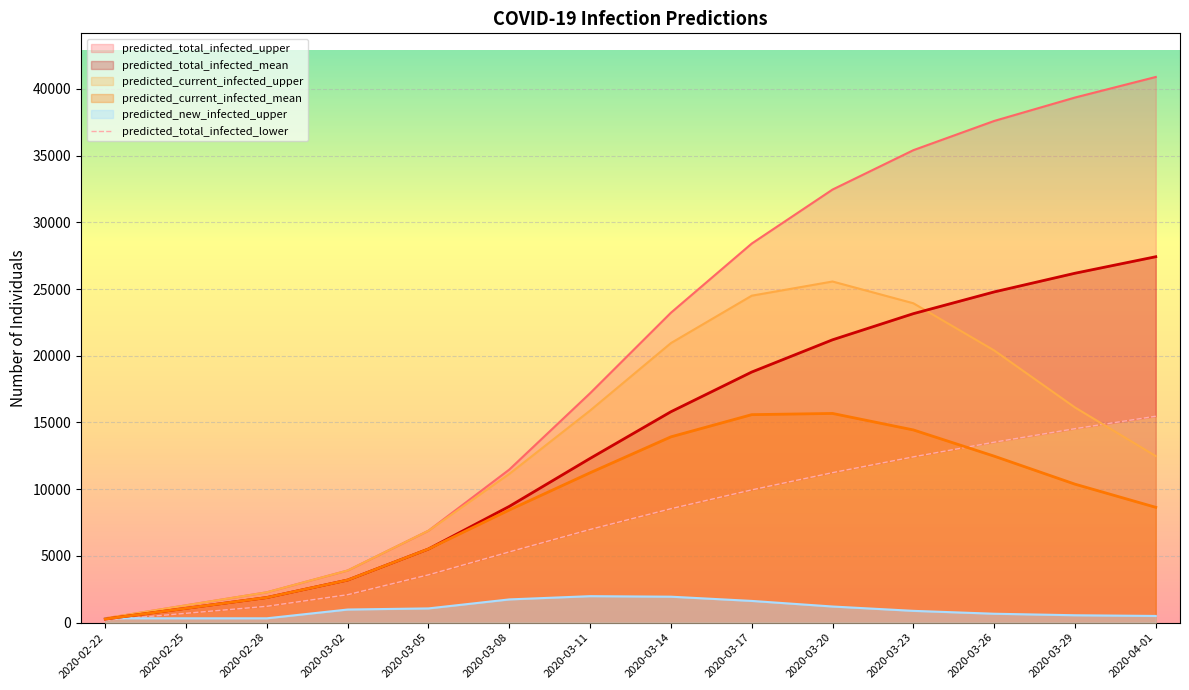

The value of predicted_current_infected_mean at 2020-03-23 is 14440. True or false?

True